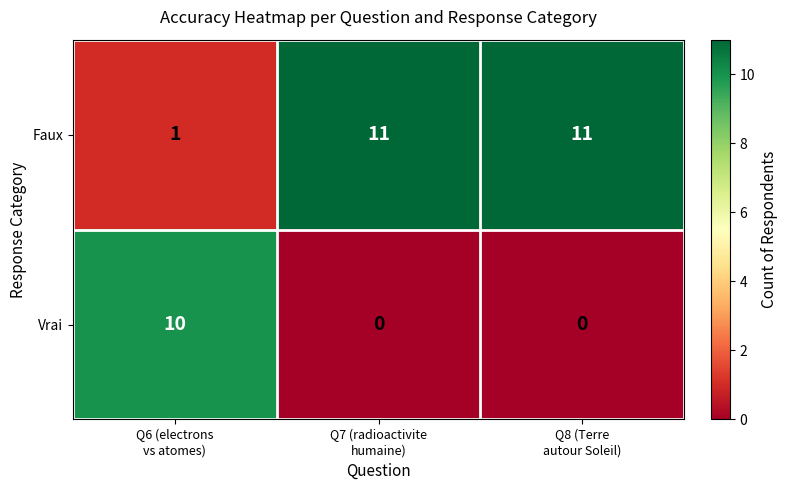

What is the difference between the maximum and minimum values in the Vrai series?

10